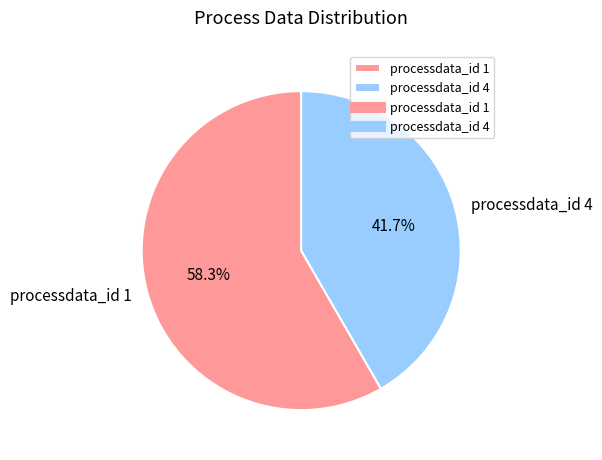

Which has a higher value, processdata_id 1 or processdata_id 4?

processdata_id 1